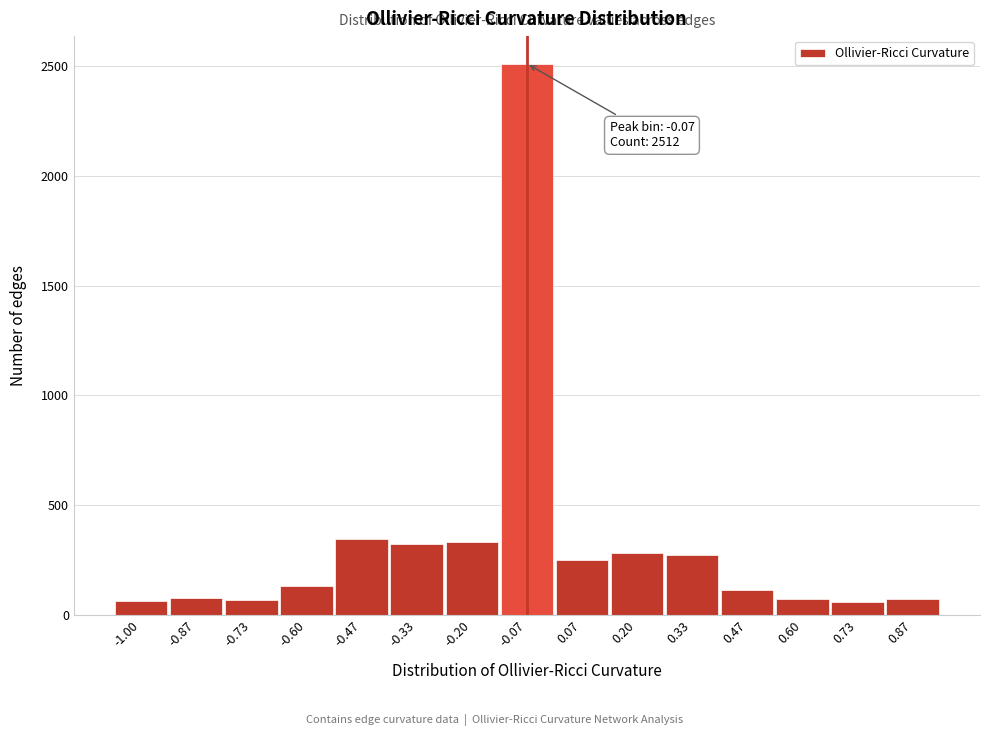

What is the change in value from -0.73 to -0.60?

+65